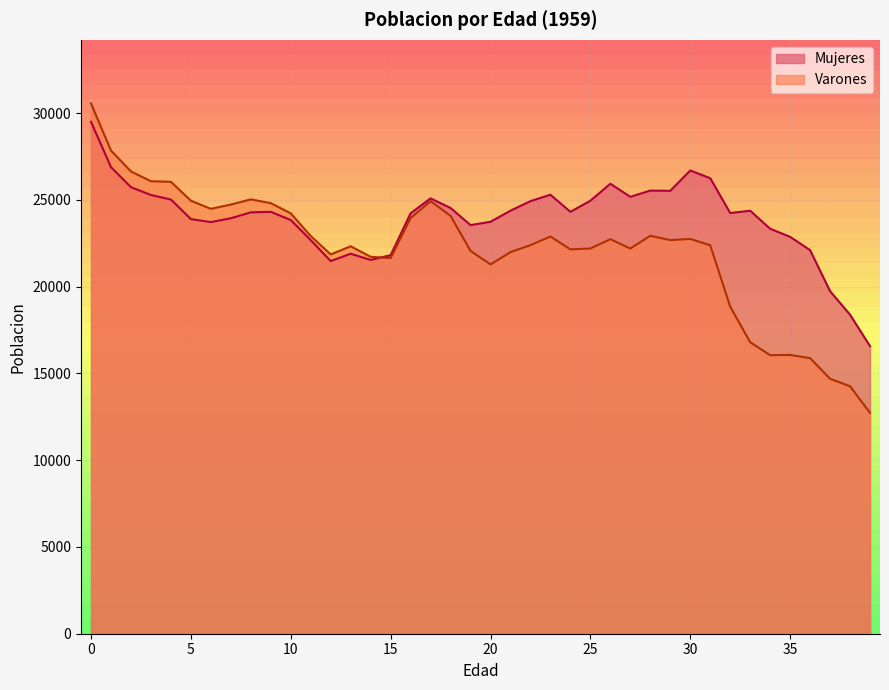

What is the difference between the highest and lowest values at 5?

1057.7